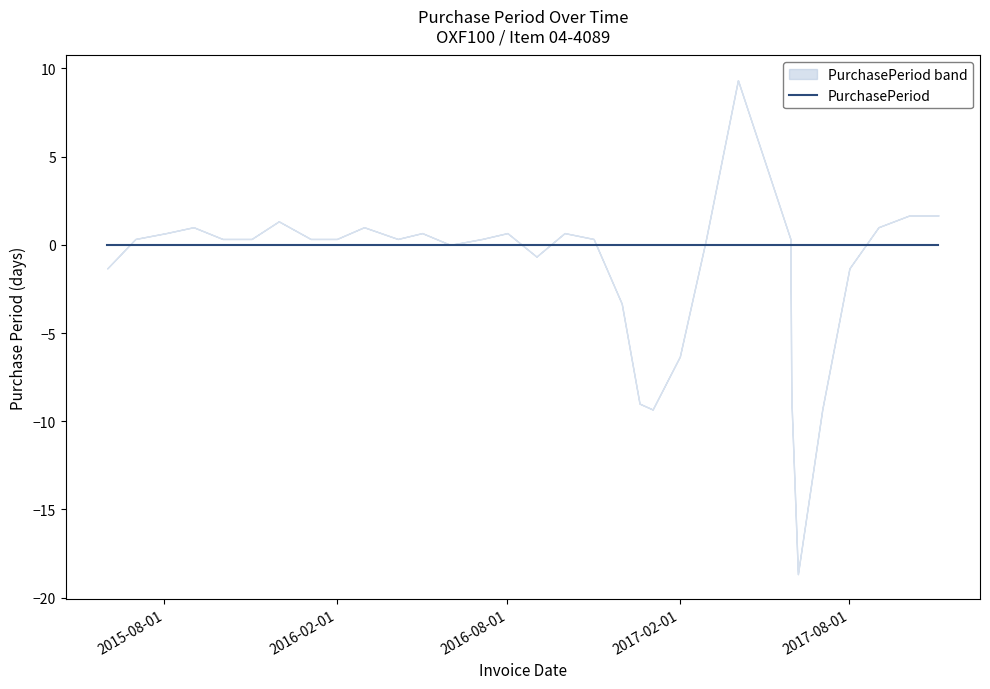

Rank the categories by value from highest to lowest.

2017-05-30, 2016-04-06, 2016-01-04, 2016-07-05, 2017-04-04, 2015-08-03, 2017-10-04, 2015-10-02, 2015-11-02, 2016-09-01, 2016-11-01, 2017-09-01, 2017-11-04, 2015-07-01, 2016-06-01, 2016-10-01, 2016-12-01, 2015-09-01, 2015-12-01, 2016-03-01, 2017-02-01, 2017-08-01, 2015-06-01, 2016-02-01, 2017-03-01, 2016-08-01, 2016-05-02, 2017-07-03, 2016-12-20, 2017-01-03, 2017-06-07, 2017-05-31